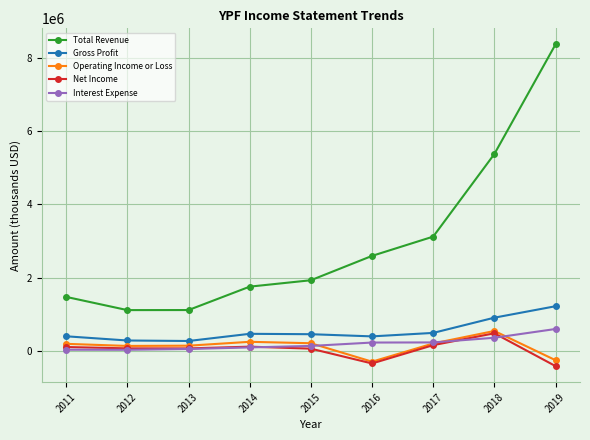

What is the spread (max minus min) of values at 2014?

1661100